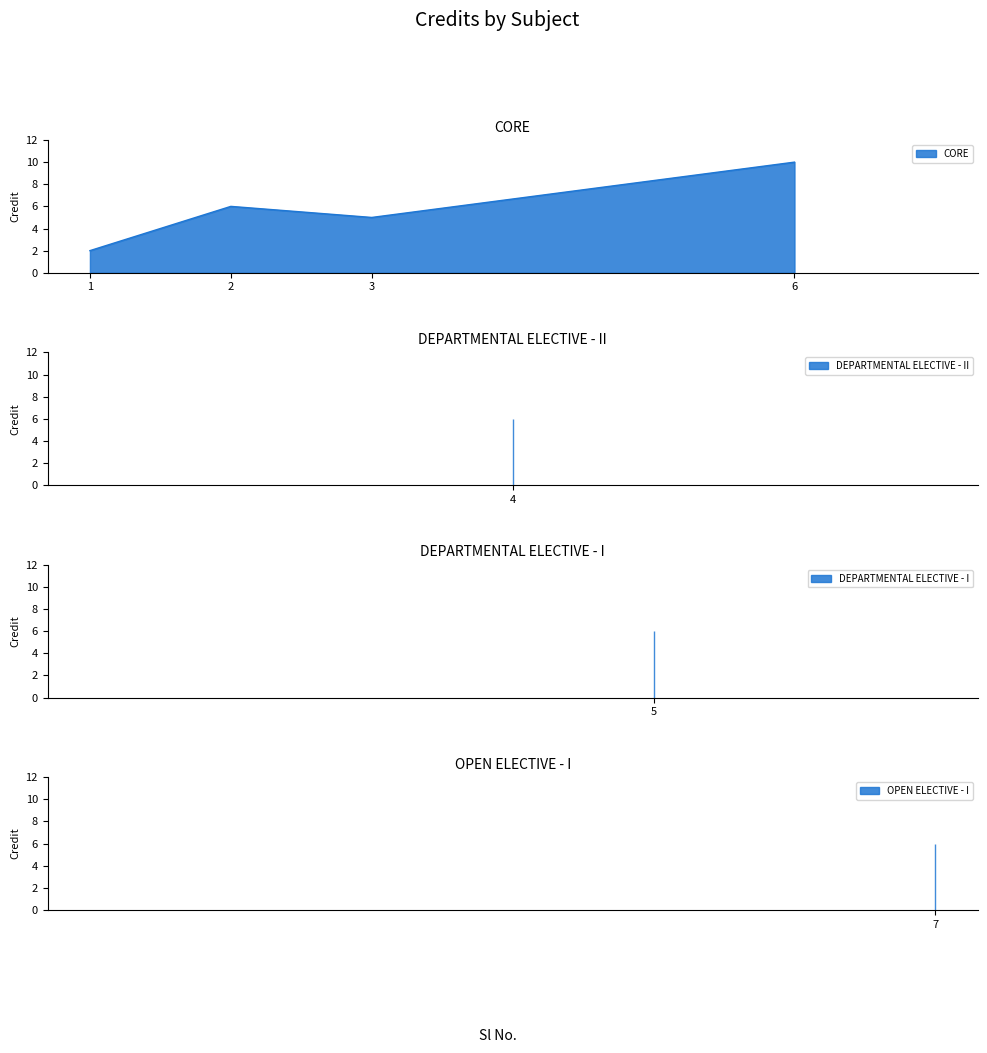

Read the value at 2.

6